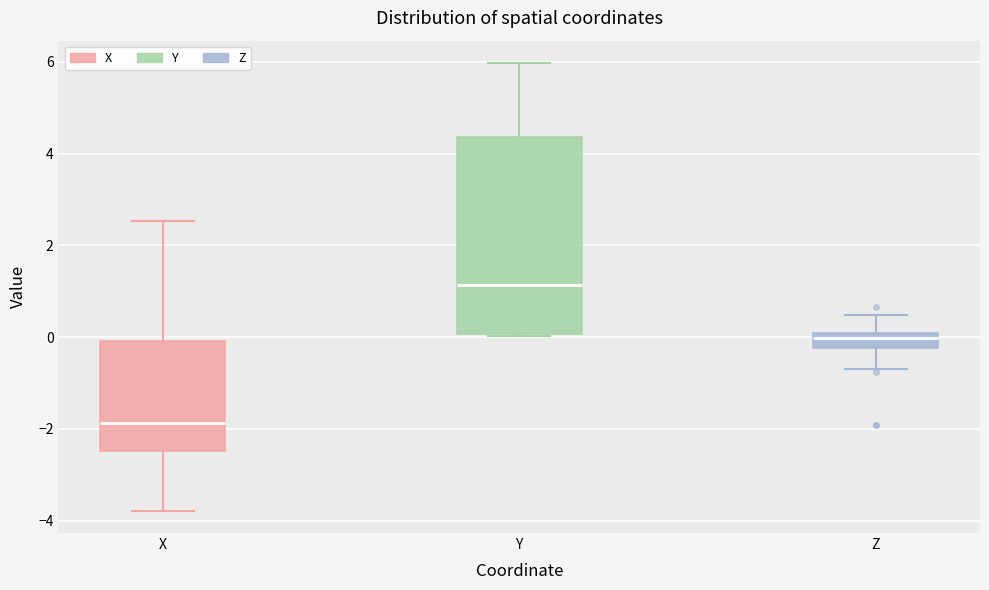

Reading left to right, transcribe this box plot: for each box, give where its median line is, the range the box spans, and where its two whiskers end, as read against the y-axis. The values are not printed on the chart, so give them approximately, as read against the axis.

X: median -1.8, box -2.4 to 0.0, whiskers -3.8 to 2.6
Y: median 1.2, box 0.0 to 4.4, whiskers 0.0 to 6.0
Z: median 0.0 (just below the box's upper edge), box -0.2 to 0.0, whiskers -0.6 to 0.4